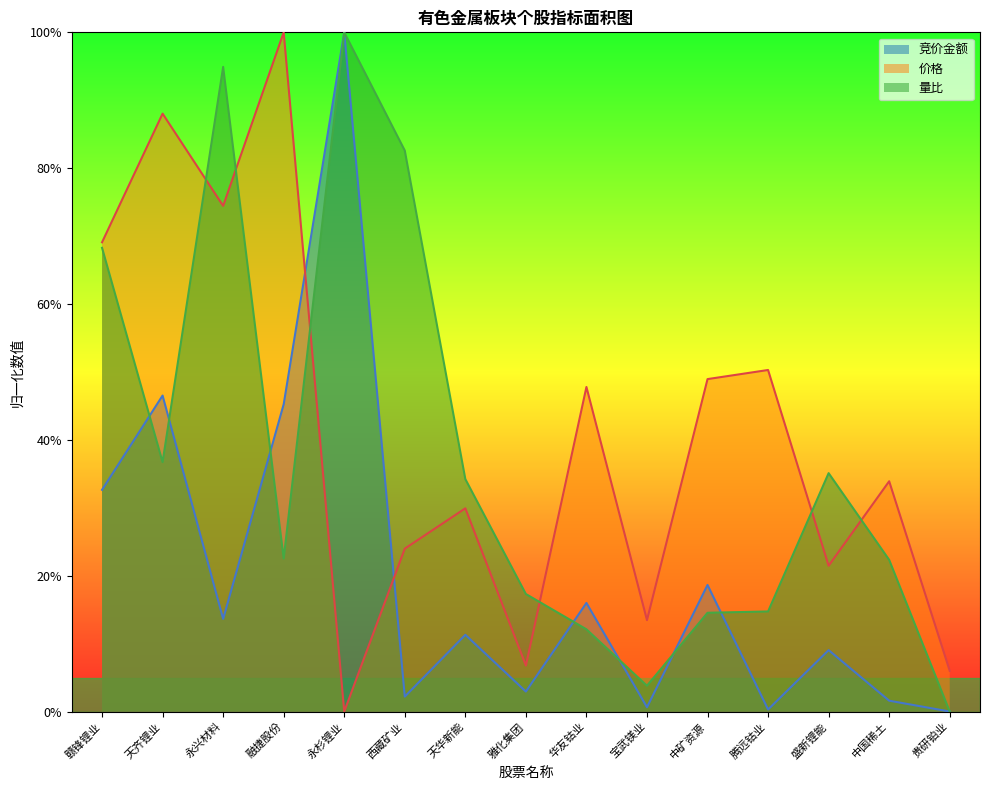

What is the difference between the maximum and minimum values in the 价格 series?

1.0